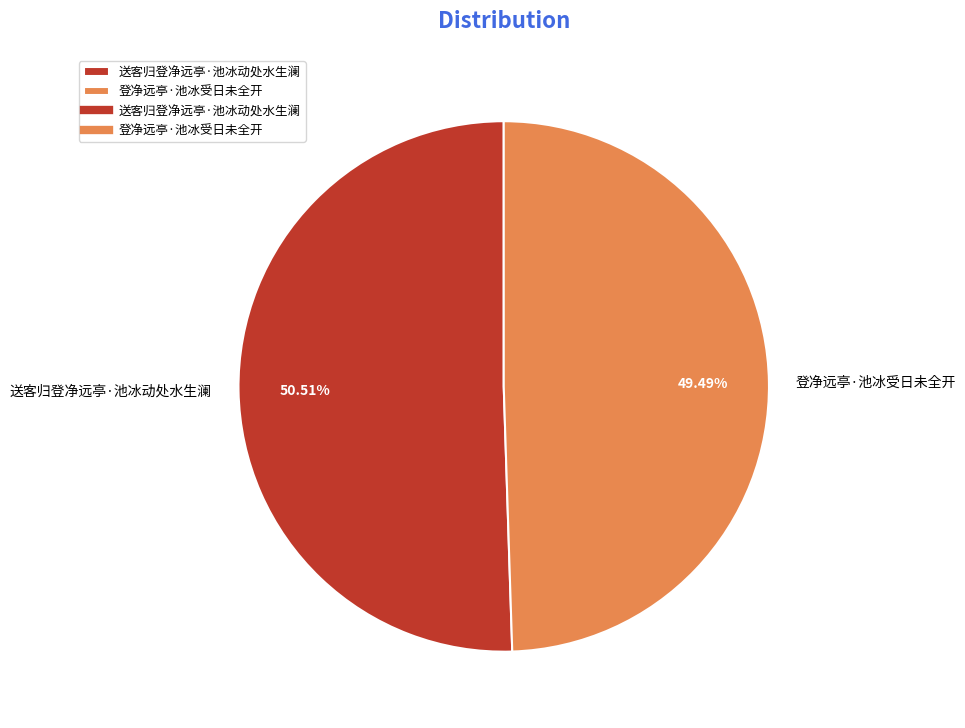

What portion of the pie excludes 登净远亭·池冰受日未全开?

50.5%